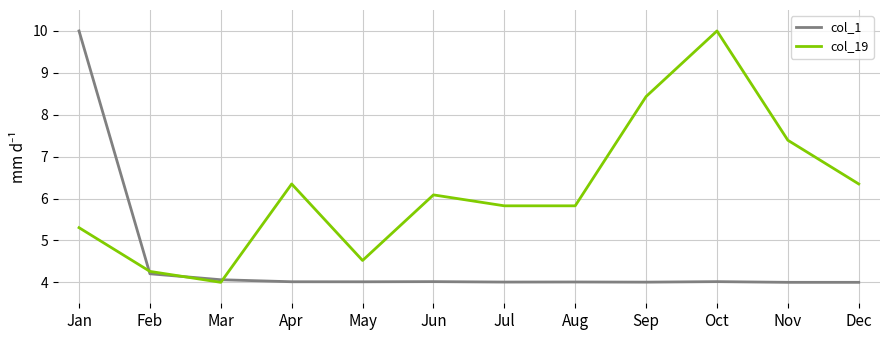

Rank the series at May from lowest to highest value.

col_1, col_19